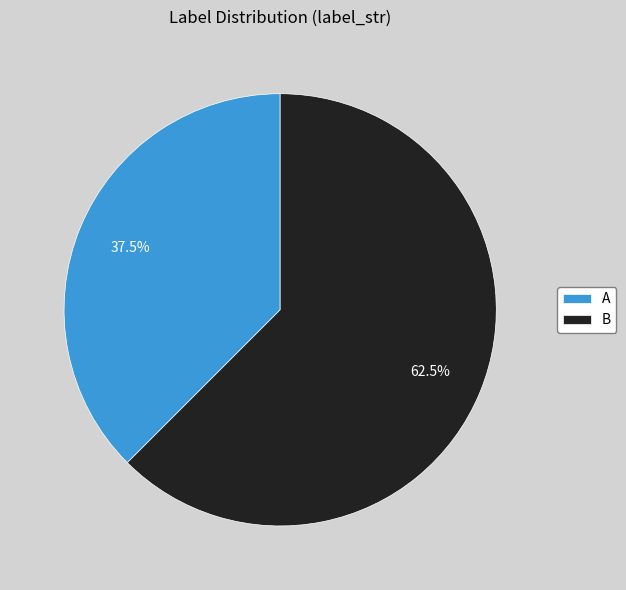

Is B the majority of the pie?

Yes